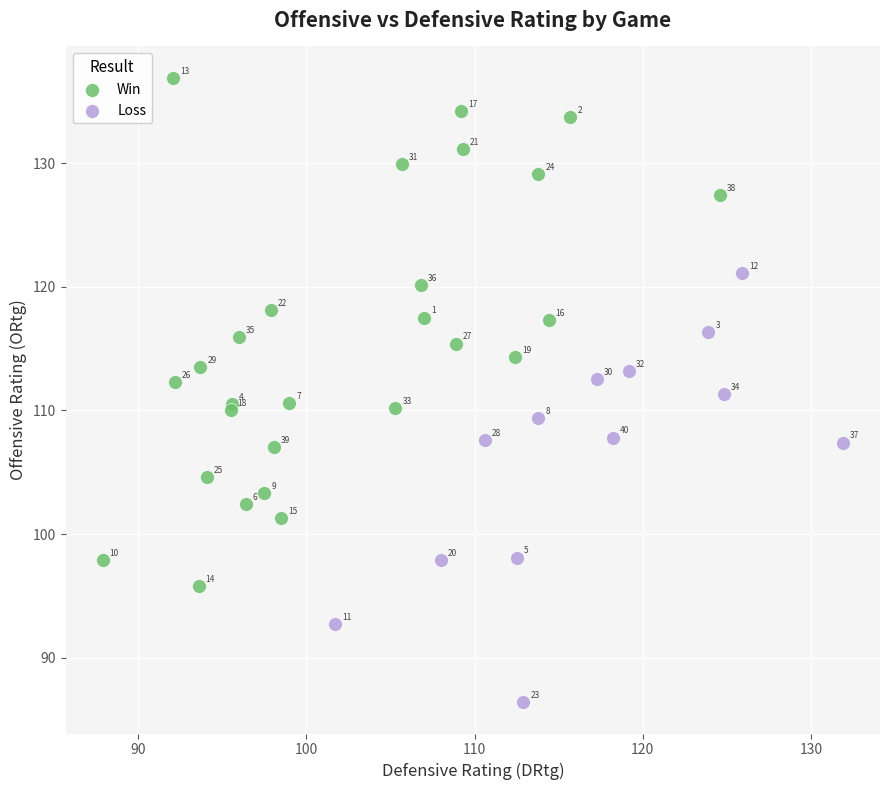

Which series has the largest Y range (max minus min)?

Win